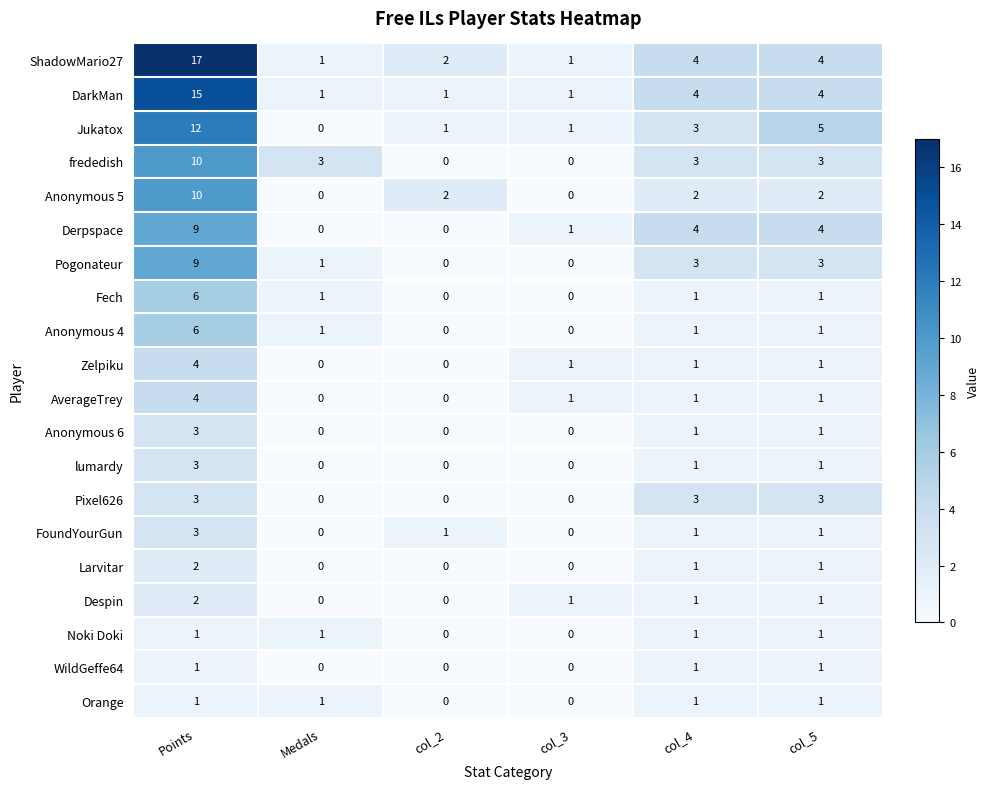

What is the greatest value displayed?

17